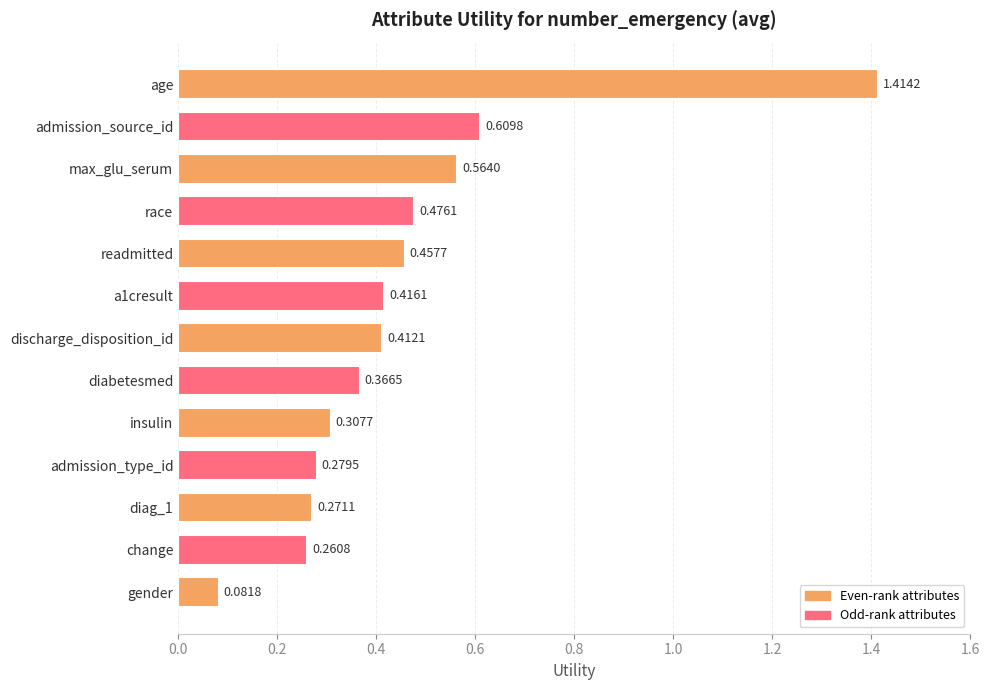

What is the label of the 1st bar from the top?

age